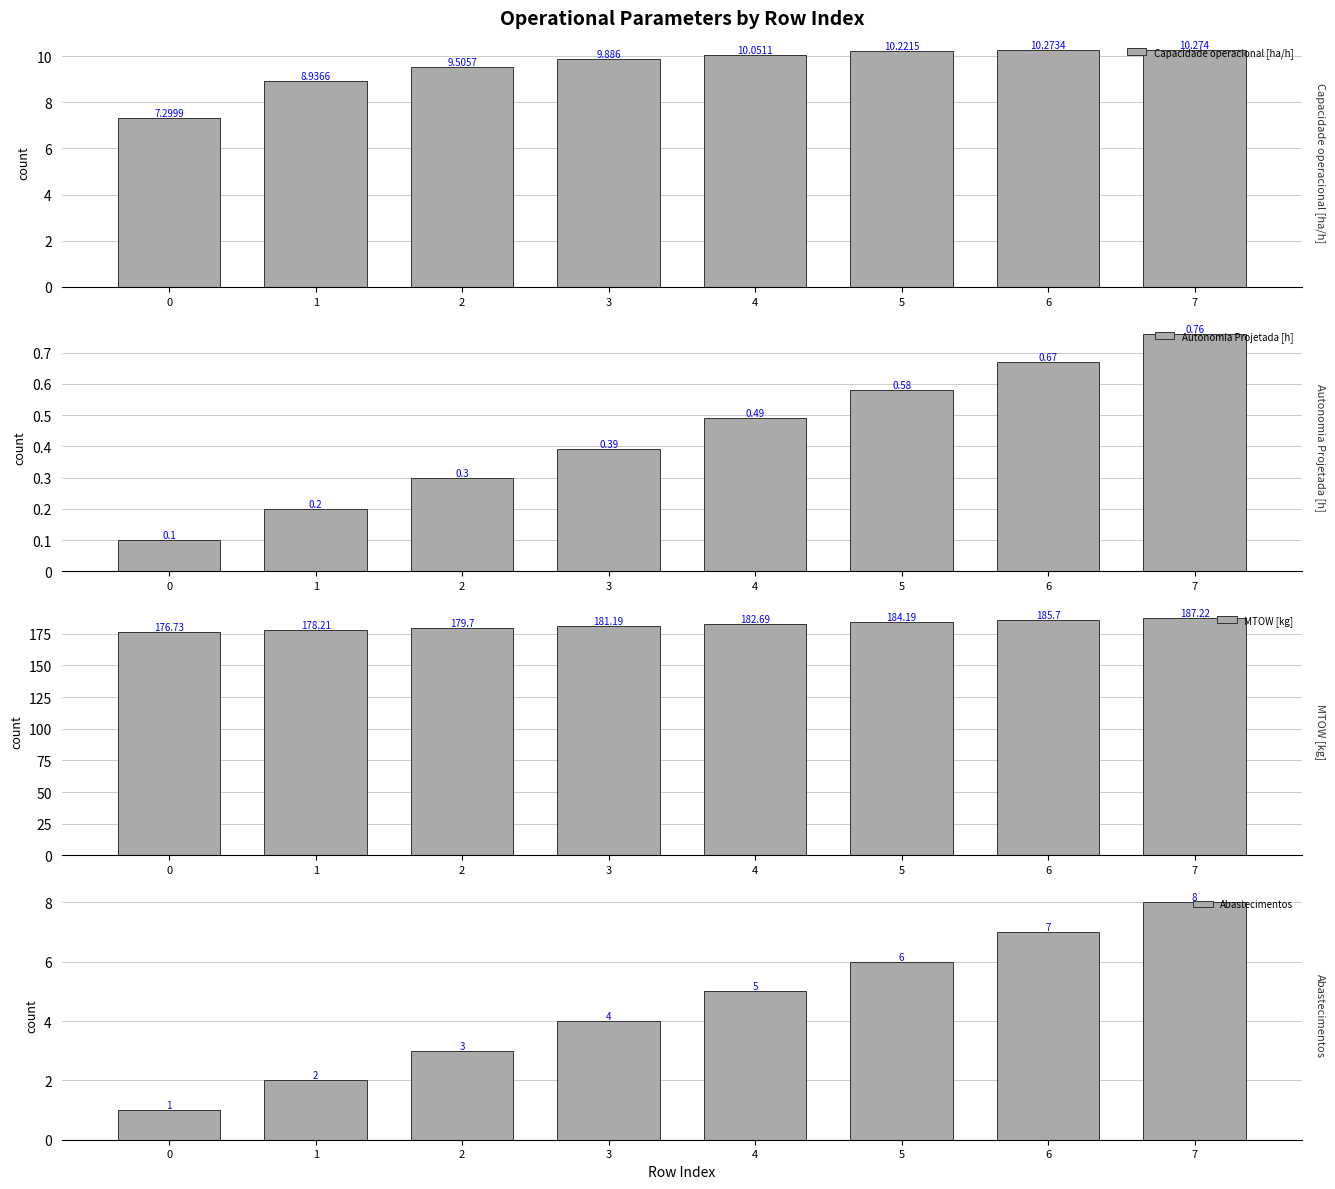

The MTOW [kg] series shows 181.2 at 3. True or false?

True